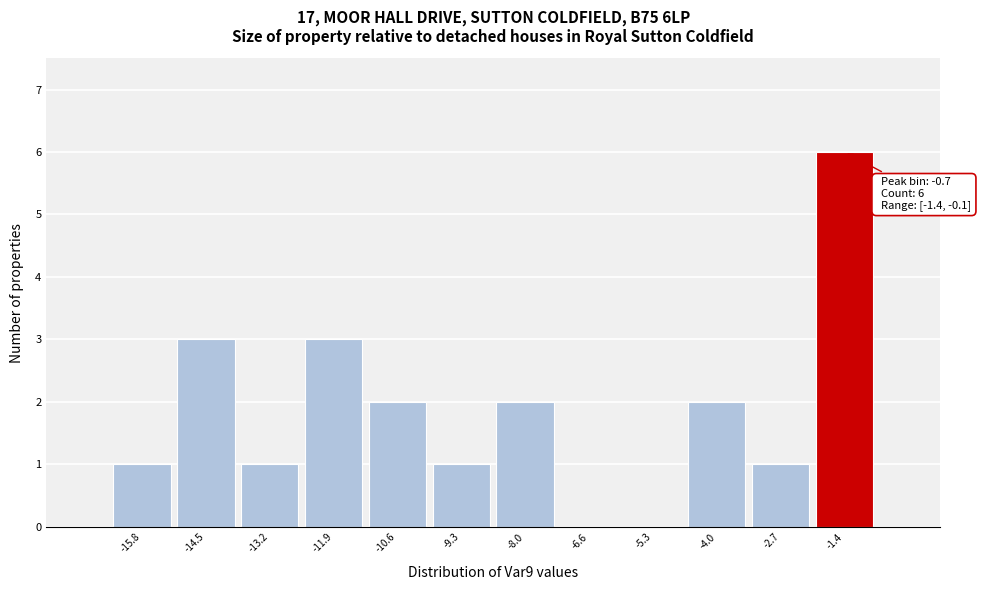

Reading right to left, extract all data points from this chart.

-1.4=6	-2.7=1	-4.0=2	-5.3=0	-6.6=0	-8.0=2	-9.3=1	-10.6=2	-11.9=3	-13.2=1	-14.5=3	-15.8=1